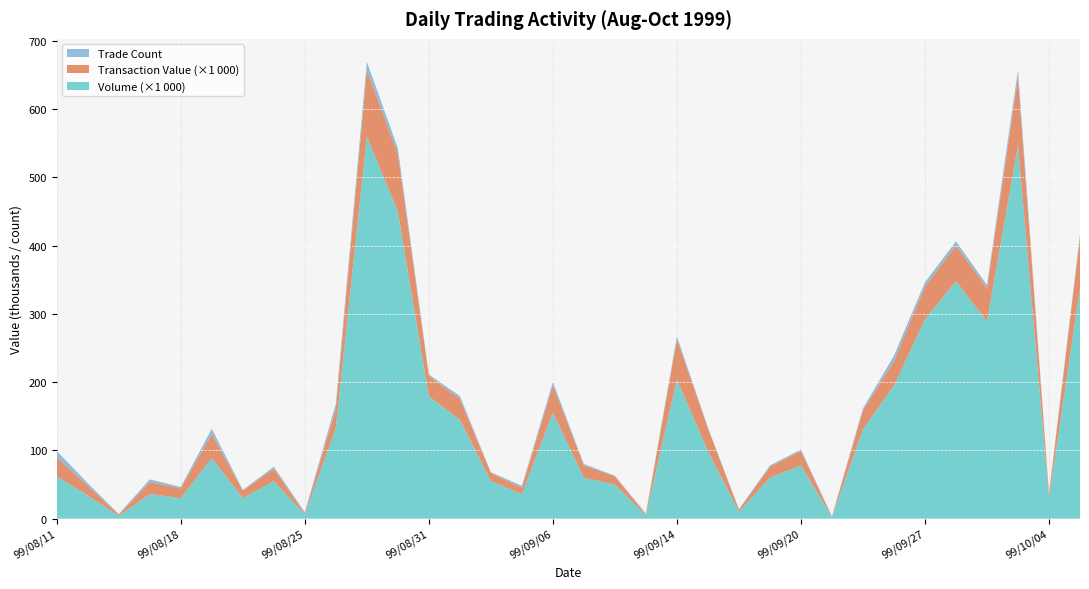

Reading left to right, list all the values displayed in this chart.

Volume (col_1): 62000	34000	4000	36000	30000	89000	30000	55000	6000	133000	560000	450000	179000	145000	55000	36000	155000	60000	50000	5000	204000	99000	10000	60000	78000	2000	131000	195000	292000	348000	289000	547000	30000	338000
Transaction Value (col_2): 27990	13840	1760	17430	14400	34720	11100	18000	1510	28230	97700	85000	30240	30700	12100	9160	40300	18000	12000	1400	59170	33660	3000	15900	21340	580	27510	35750	48390	52400	48530	99650	6000	73860
Trade Count (col_8): 9	4	1	4	2	8	1	3	2	7	12	8	2	4	1	3	5	2	1	1	4	1	1	2	2	1	3	8	6	6	5	11	1	5